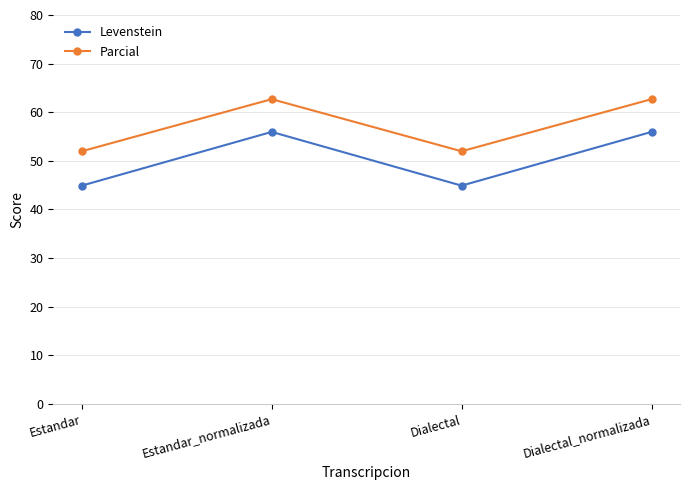

What is the difference between the Parcial values at Estandar and Dialectal_normalizada?

10.7